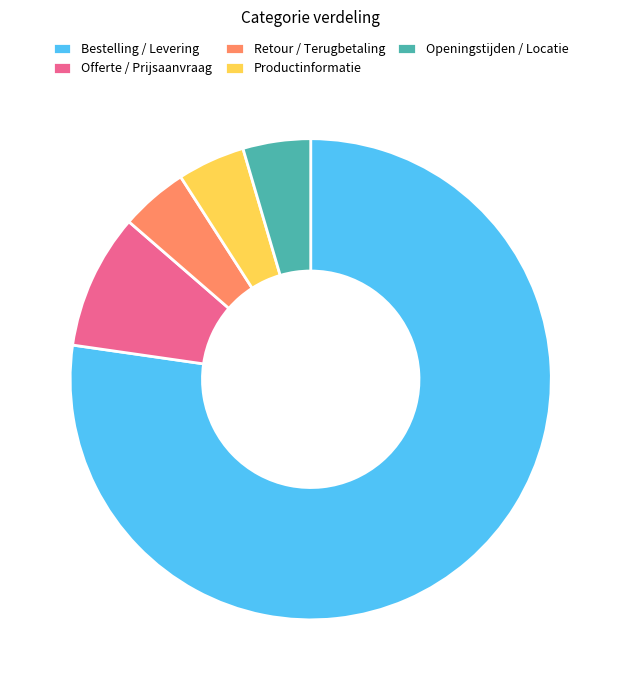

Which has a higher value, Productinformatie or Bestelling / Levering?

Bestelling / Levering